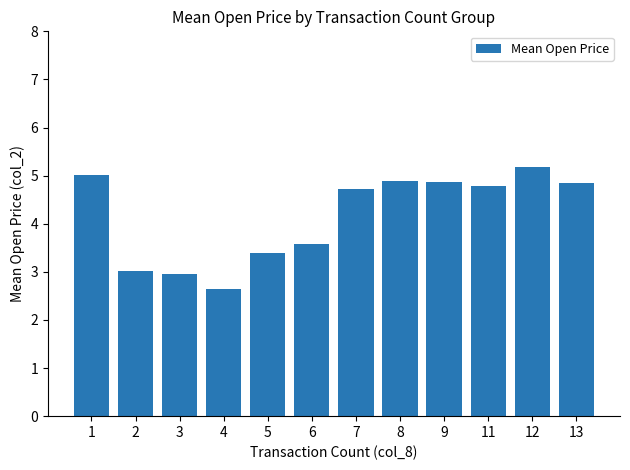

The chart shows a value of 4.9 at 9. True or false?

True